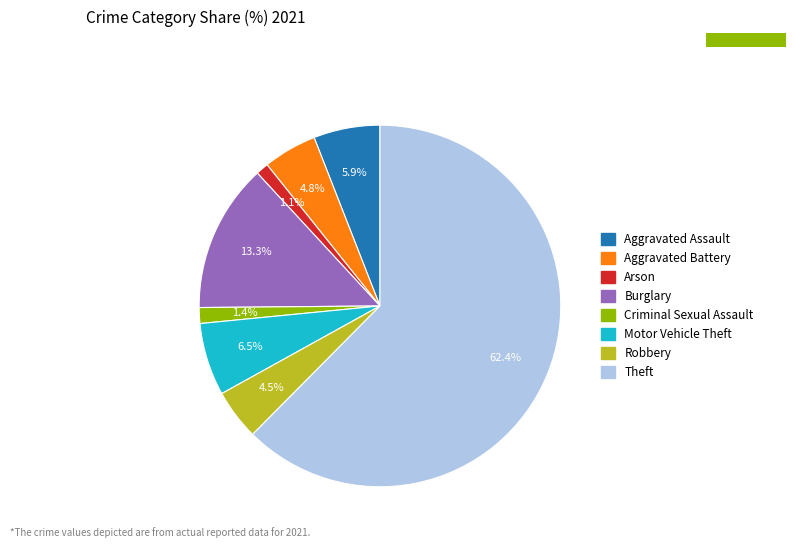

Is the sum of Arson and Theft greater than half?

Yes